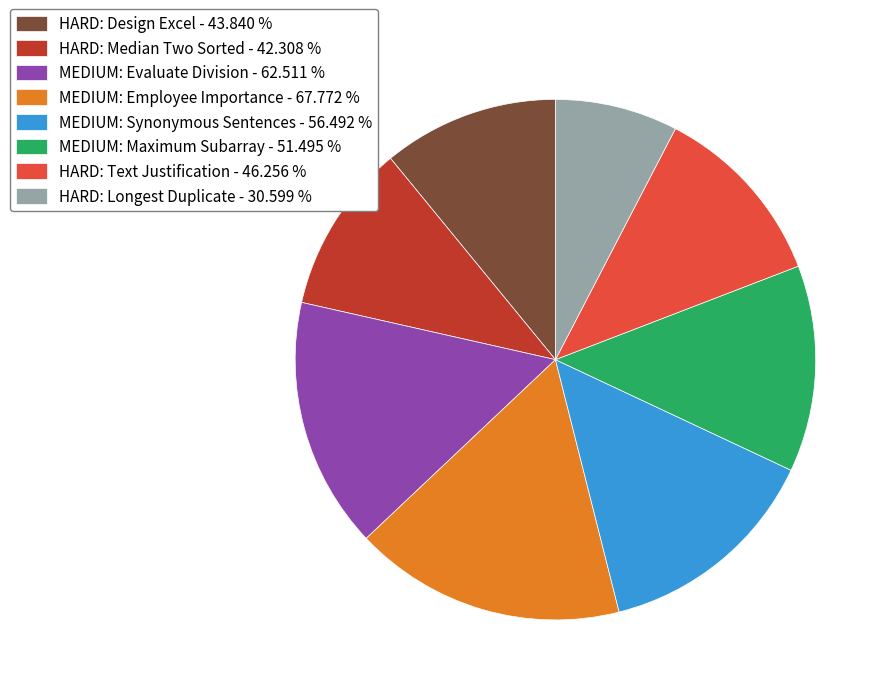

Which has a higher value, MEDIUM: Maximum Subarray - 51.495 % or MEDIUM: Employee Importance - 67.772 %?

MEDIUM: Employee Importance - 67.772 %